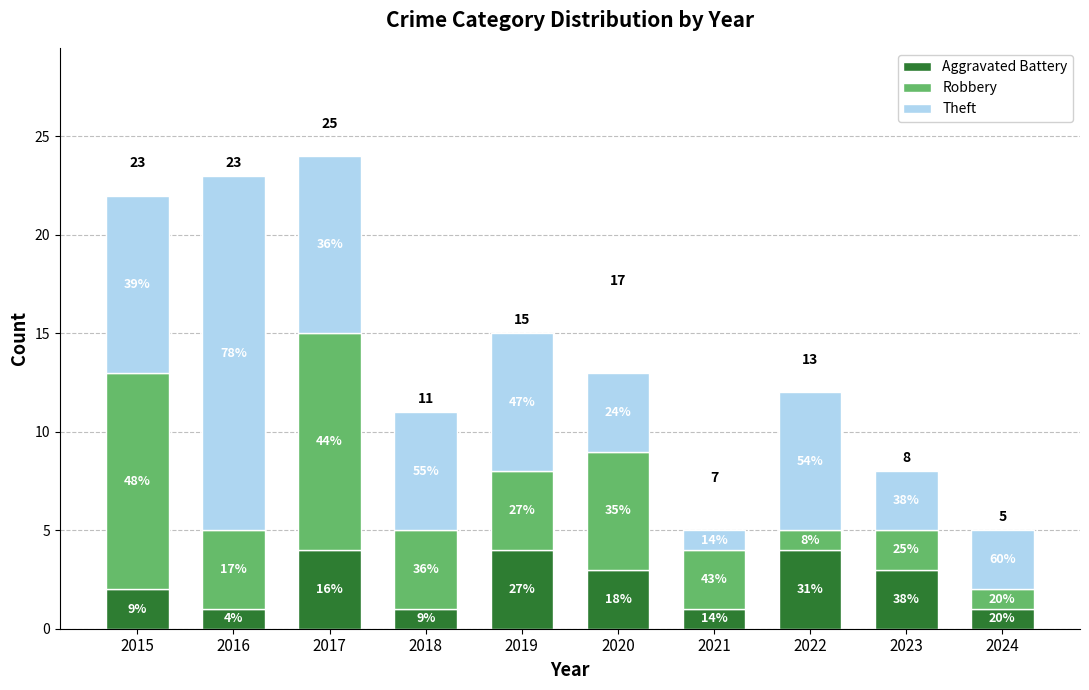

True or false: Aggravated Battery has a value of 1 at 2021.

True